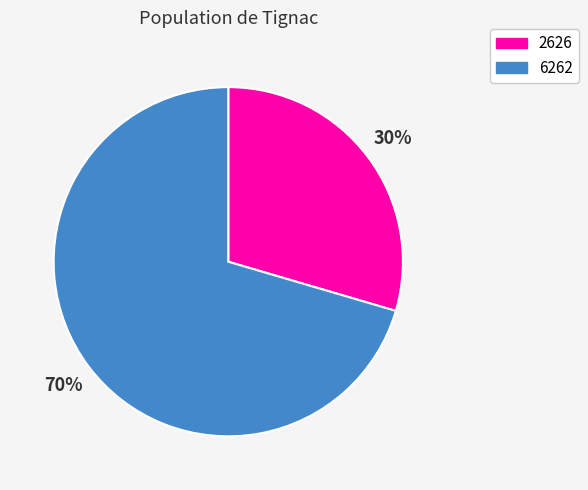

Which slice is the largest?

6262